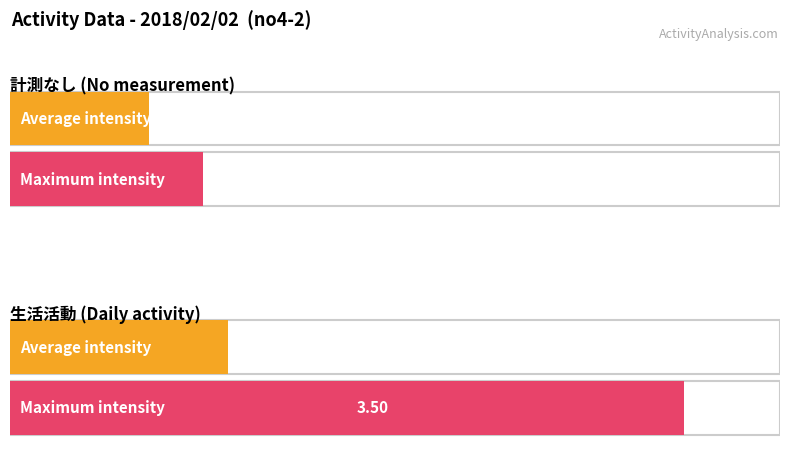

The value of Max intensity at 5 is 0.5. True or false?

False